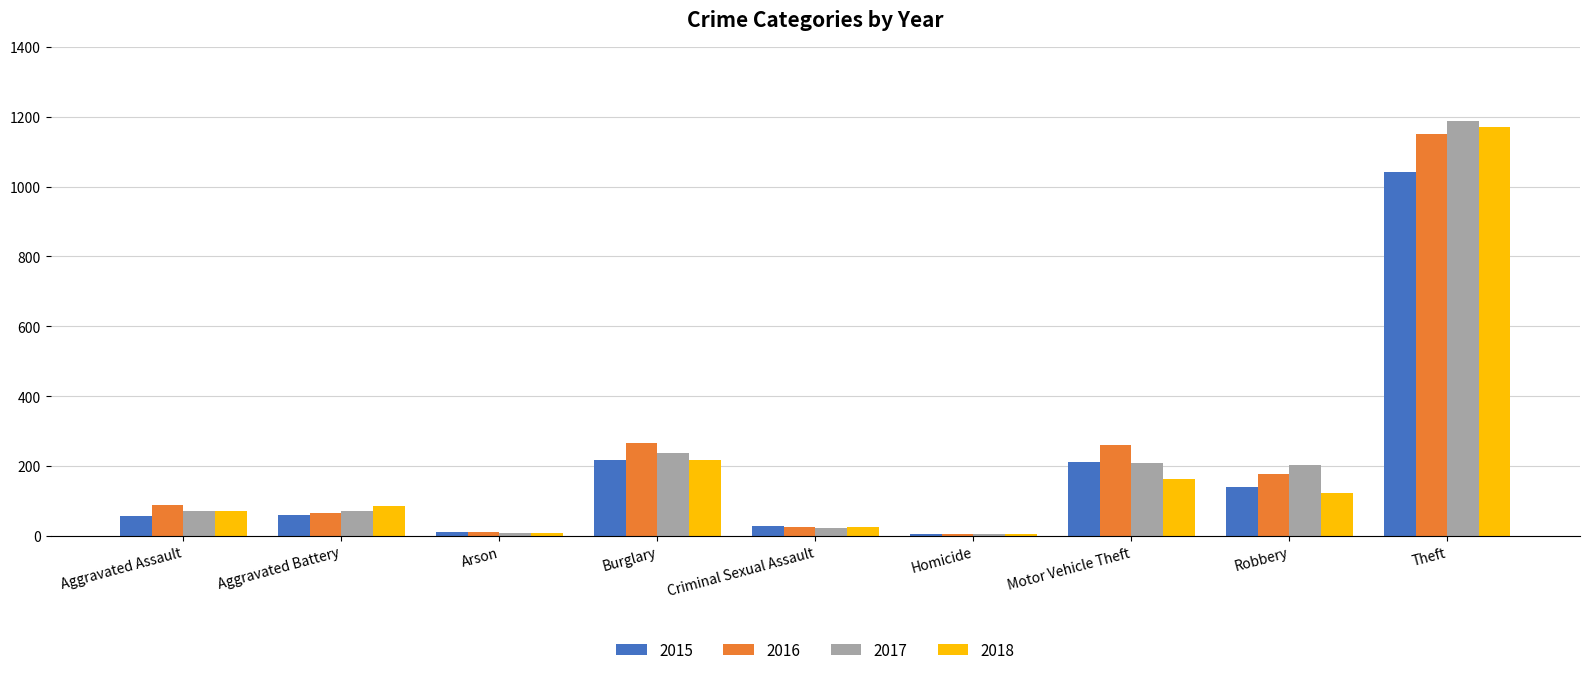

What is the difference between the 2018 values at Criminal Sexual Assault and Homicide?

20